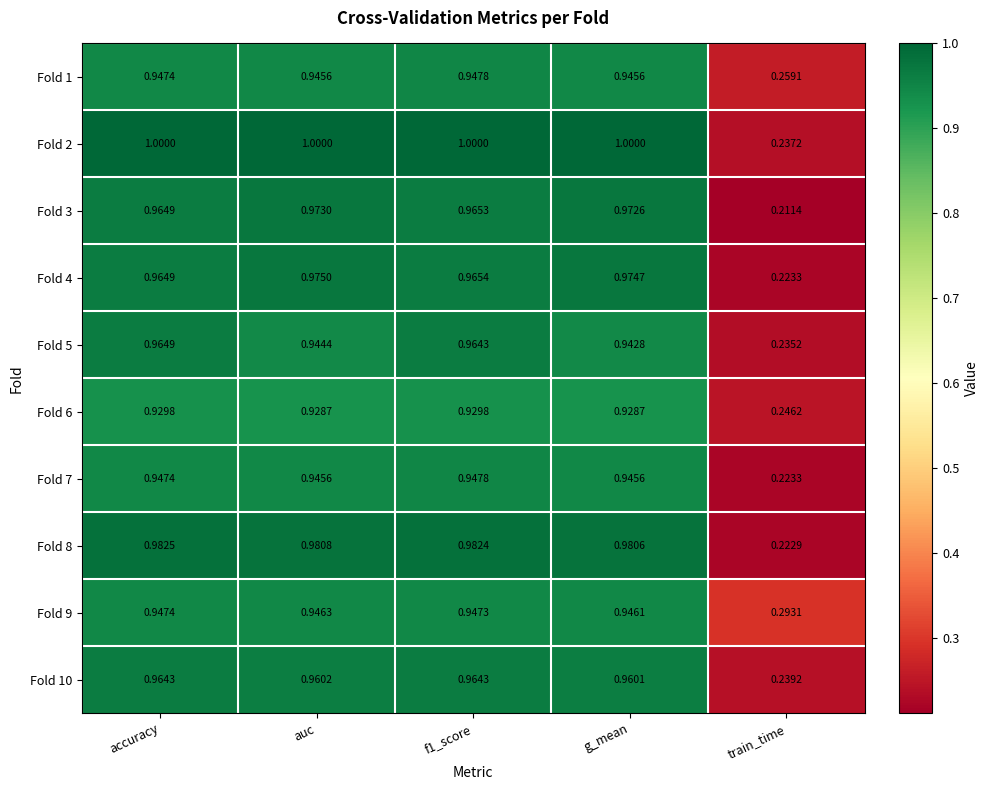

At how many categories does at least one series exceed 0?

5